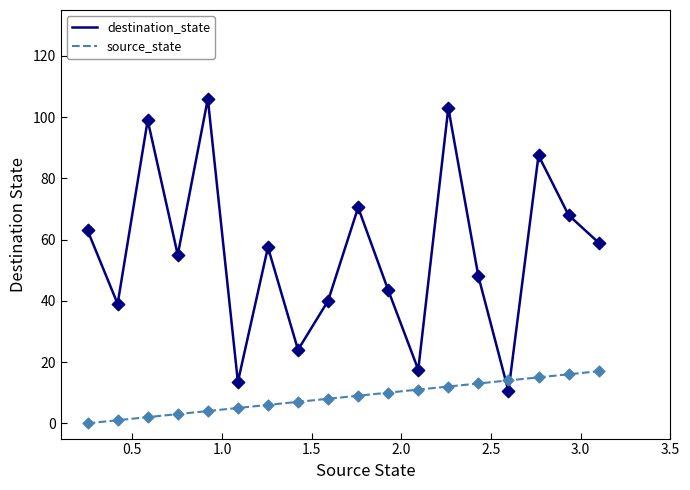

After their last crossing, which series has the higher values: source_state or destination_state?

destination_state